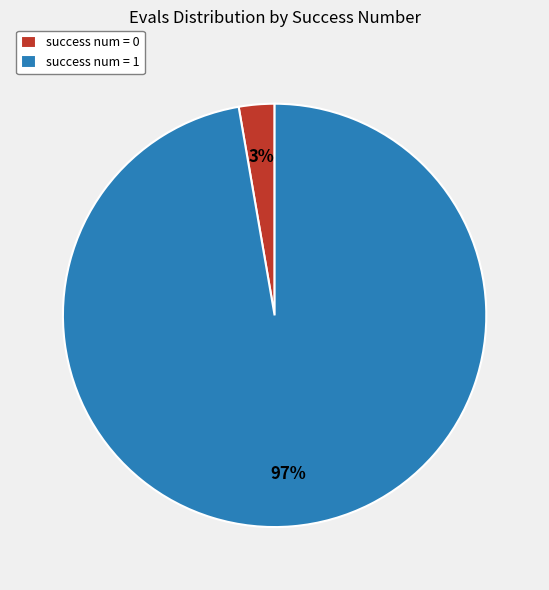

Which slice is the largest?

success num = 1